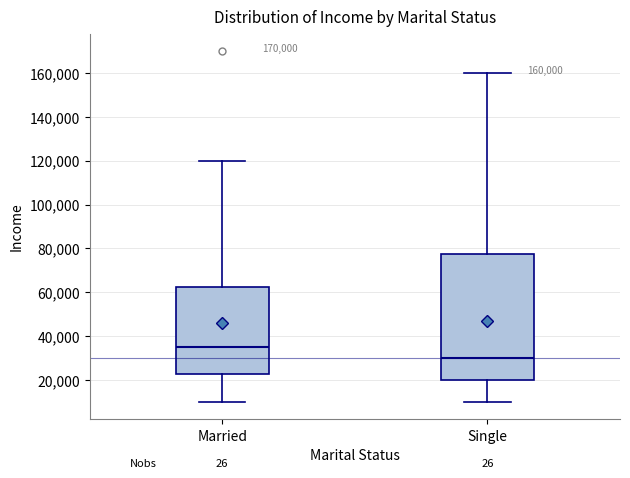

Comparing the boxes themselves (not the whiskers), which one is the tallest?

Single